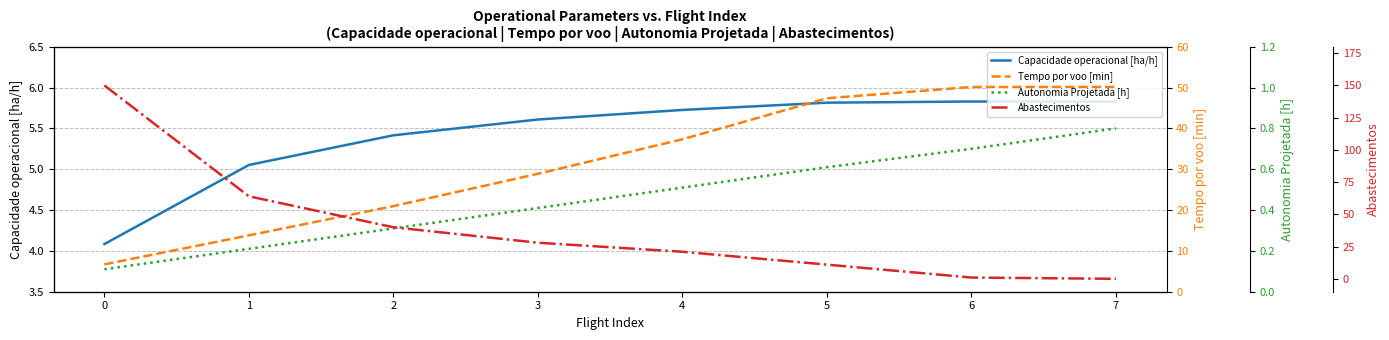

True or false: Autonomia Projetada [h] has a value of 0.4 at 3.

True